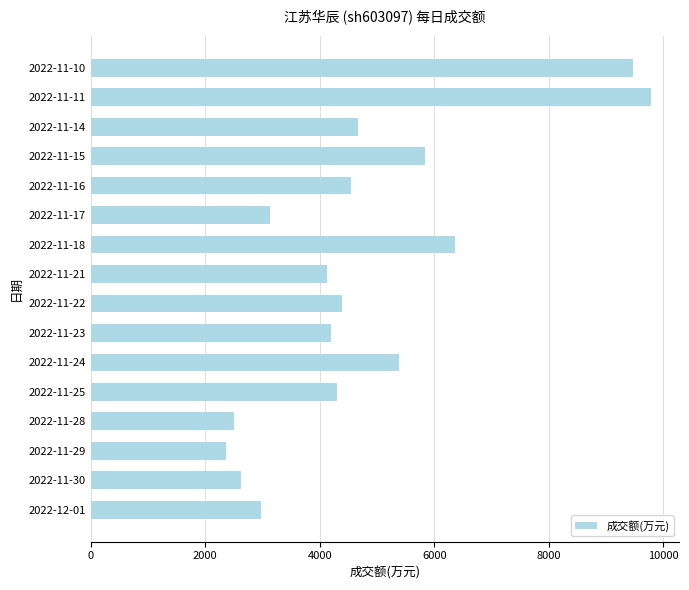

What is the sum of the values at 2022-11-28 and 2022-11-11?

12293